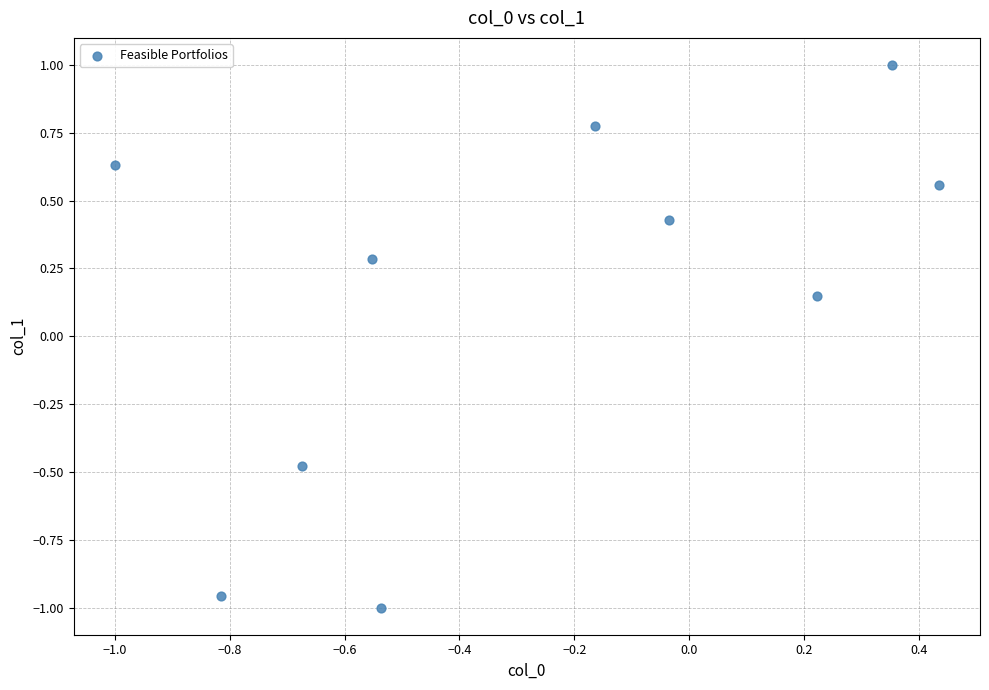

What is the average X value?

-0.3